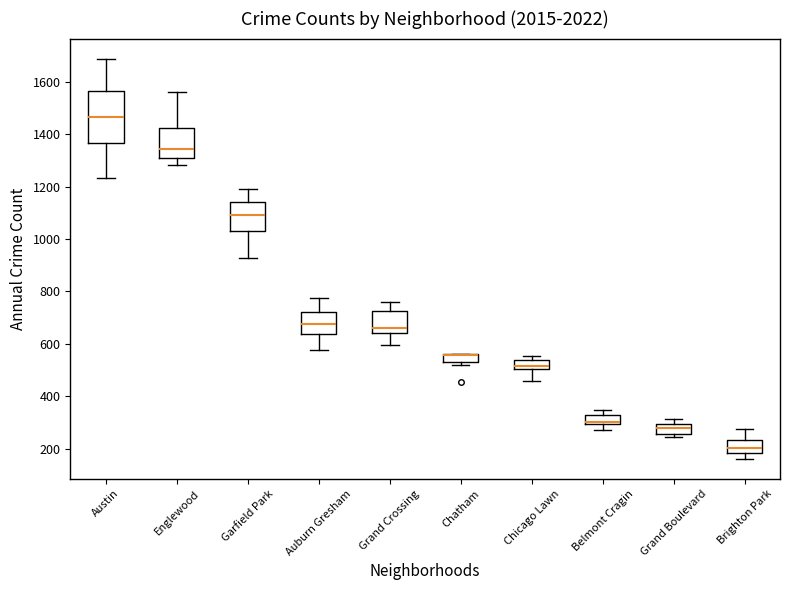

Where is the lower edge of the box for Chicago Lawn on the y-axis? The values are not printed on the chart, so give them approximately, as read against the axis.

500